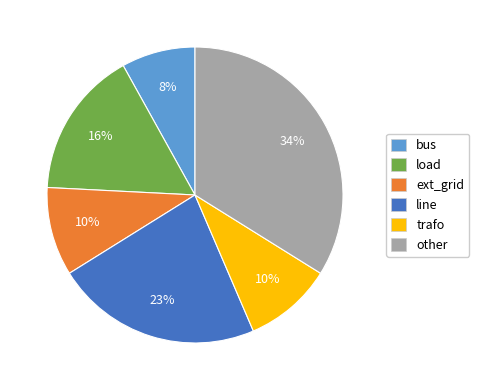

Is there any slice that represents more than half of the pie?

No